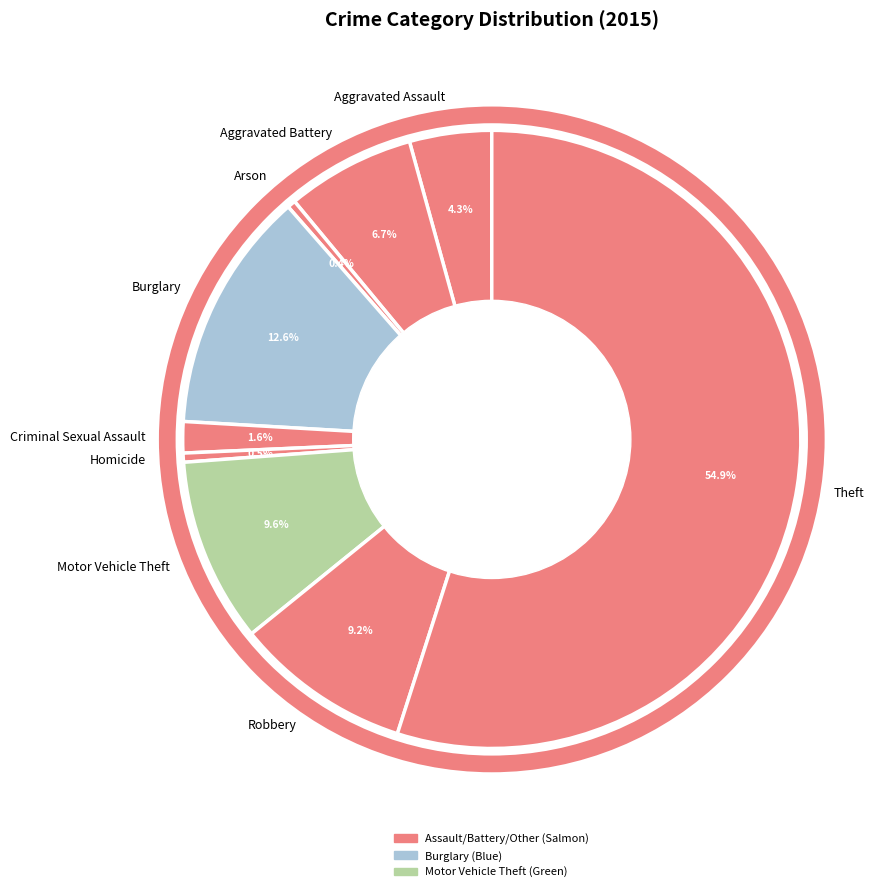

Which slice represents more than half of the pie?

Theft